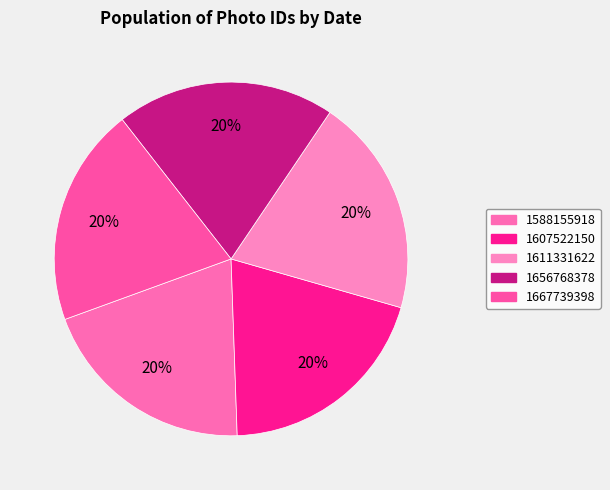

Is it true that 1656768378 is 7% of the pie?

False